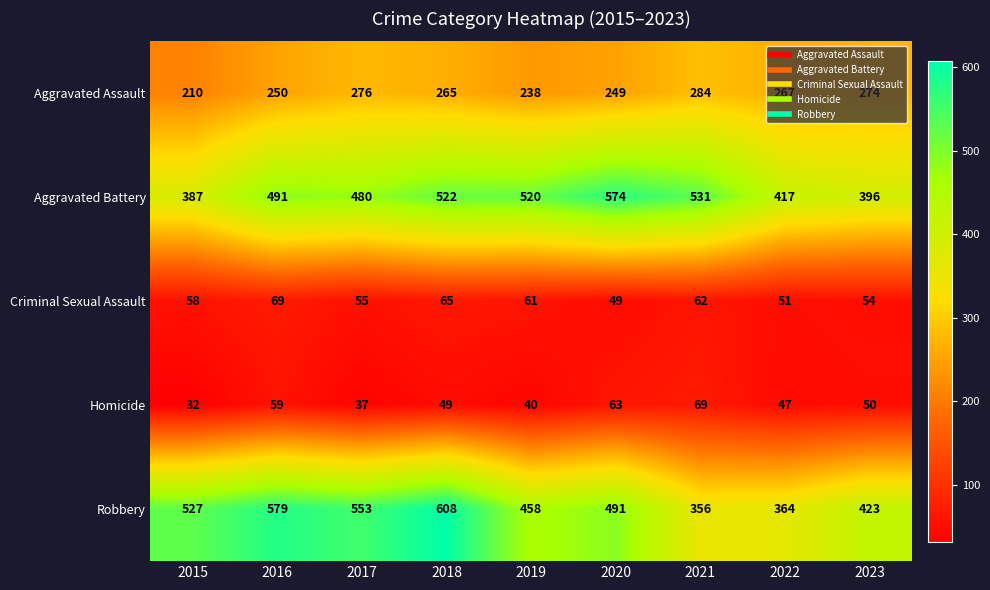

Between 2017 and 2021, which series saw the biggest shift?

Robbery